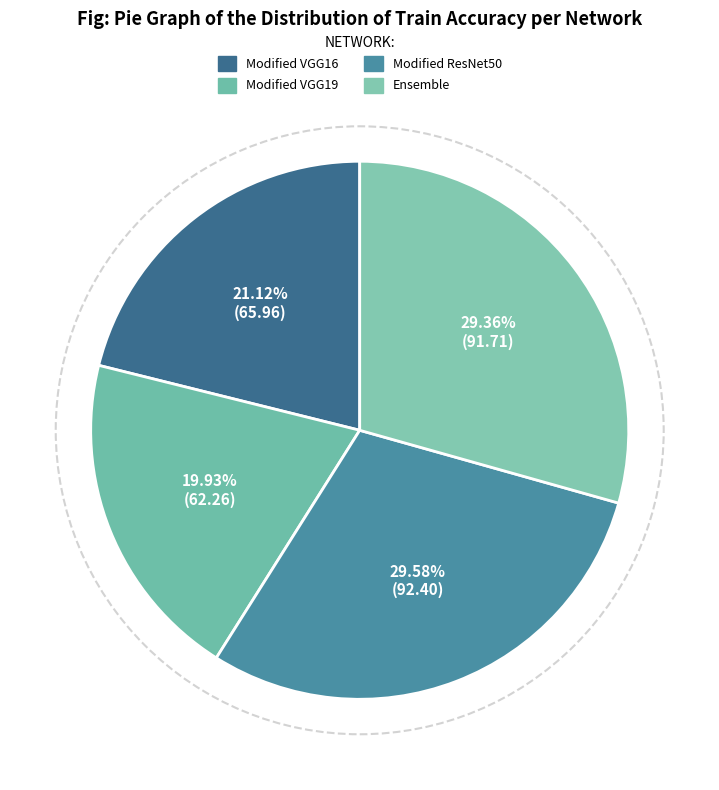

What percentage is the Ensemble slice, to the nearest percent?

29%